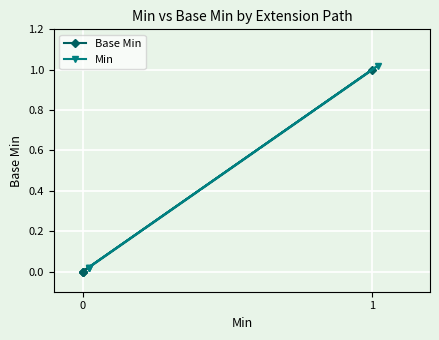

Which series has the widest spread of values?

Base Min